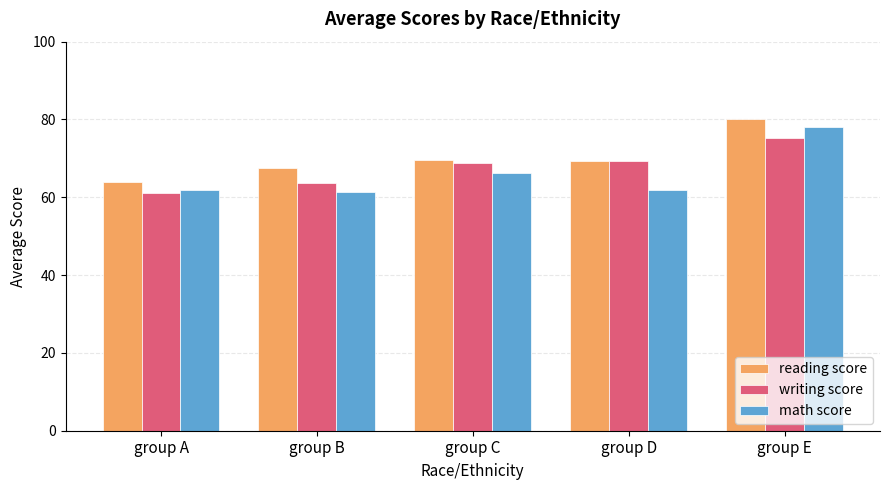

What is the average value of the reading score series?

70.1